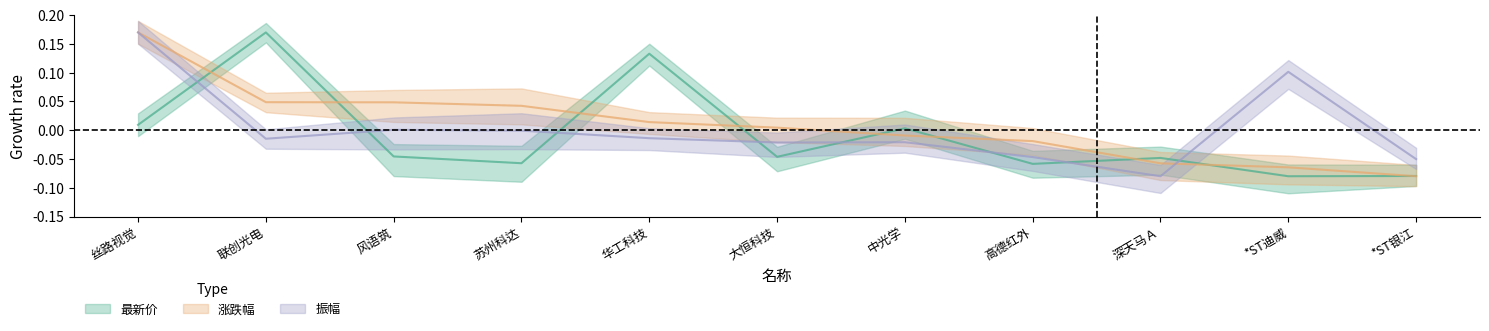

Reading right to left, extract all data points from this chart.

最新价: *ST银江=-0.1	*ST迪威=-0.1	深天马Ａ=-0.0	高德红外=-0.1	中光学=0.0	大恒科技=-0.0	华工科技=0.1	苏州科达=-0.1	风语筑=-0.0	联创光电=0.2	丝路视觉=0.0
涨跌幅: *ST银江=-0.1	*ST迪威=-0.1	深天马Ａ=-0.1	高德红外=-0.0	中光学=-0.0	大恒科技=0.0	华工科技=0.0	苏州科达=0.0	风语筑=0.0	联创光电=0.0	丝路视觉=0.2
振幅: *ST银江=-0.1	*ST迪威=0.1	深天马Ａ=-0.1	高德红外=-0.0	中光学=-0.0	大恒科技=-0.0	华工科技=-0.0	苏州科达=-0.0	风语筑=0.0	联创光电=-0.0	丝路视觉=0.2